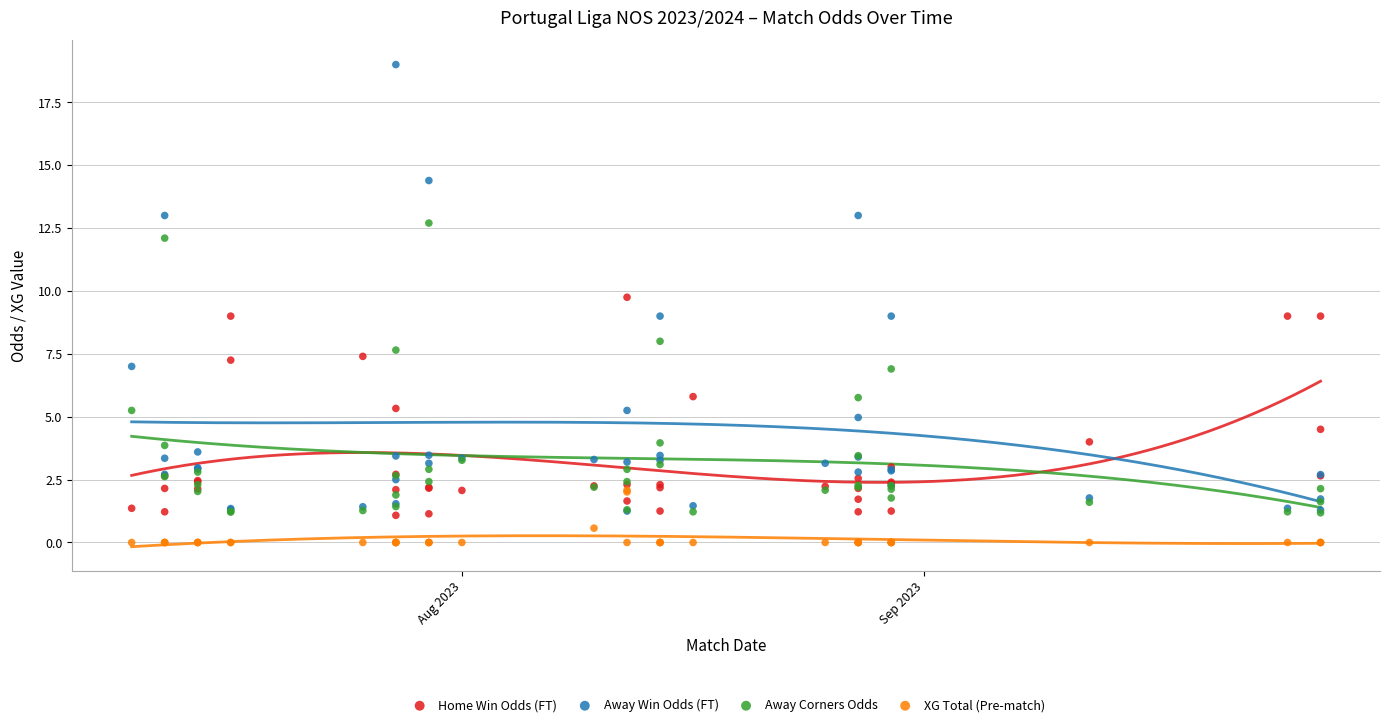

In the Away Win Odds (FT) series, what Y value is closest to 10?

9.0